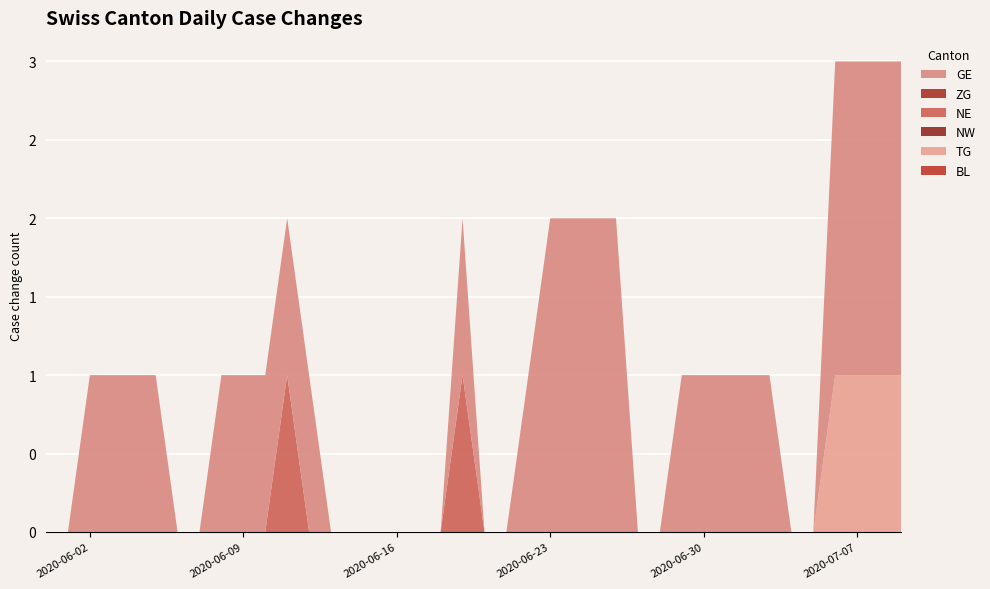

Reading left to right, what are all the values shown in this chart?

BL: 2020-05-31=0	2020-06-01=0	2020-06-02=0	2020-06-03=0	2020-06-04=0	2020-06-05=0	2020-06-06=0	2020-06-07=0	2020-06-08=0	2020-06-09=0	2020-06-10=0	2020-06-11=0	2020-06-12=0	2020-06-13=0	2020-06-14=0	2020-06-15=0	2020-06-16=0	2020-06-17=0	2020-06-18=0	2020-06-19=0	2020-06-20=0	2020-06-21=0	2020-06-22=0	2020-06-23=0	2020-06-24=0	2020-06-25=0	2020-06-26=0	2020-06-27=0	2020-06-28=0	2020-06-29=0	2020-06-30=0	2020-07-01=0	2020-07-02=0	2020-07-03=0	2020-07-04=0	2020-07-05=0	2020-07-06=0	2020-07-07=0	2020-07-08=0	2020-07-09=0
TG: 2020-05-31=0	2020-06-01=0	2020-06-02=0	2020-06-03=0	2020-06-04=0	2020-06-05=0	2020-06-06=0	2020-06-07=0	2020-06-08=0	2020-06-09=0	2020-06-10=0	2020-06-11=0	2020-06-12=0	2020-06-13=0	2020-06-14=0	2020-06-15=0	2020-06-16=0	2020-06-17=0	2020-06-18=0	2020-06-19=0	2020-06-20=0	2020-06-21=0	2020-06-22=0	2020-06-23=0	2020-06-24=0	2020-06-25=0	2020-06-26=0	2020-06-27=0	2020-06-28=0	2020-06-29=0	2020-06-30=0	2020-07-01=0	2020-07-02=0	2020-07-03=0	2020-07-04=0	2020-07-05=0	2020-07-06=1	2020-07-07=1	2020-07-08=1	2020-07-09=1
NW: 2020-05-31=0	2020-06-01=0	2020-06-02=0	2020-06-03=0	2020-06-04=0	2020-06-05=0	2020-06-06=0	2020-06-07=0	2020-06-08=0	2020-06-09=0	2020-06-10=0	2020-06-11=0	2020-06-12=0	2020-06-13=0	2020-06-14=0	2020-06-15=0	2020-06-16=0	2020-06-17=0	2020-06-18=0	2020-06-19=0	2020-06-20=0	2020-06-21=0	2020-06-22=0	2020-06-23=0	2020-06-24=0	2020-06-25=0	2020-06-26=0	2020-06-27=0	2020-06-28=0	2020-06-29=0	2020-06-30=0	2020-07-01=0	2020-07-02=0	2020-07-03=0	2020-07-04=0	2020-07-05=0	2020-07-06=0	2020-07-07=0	2020-07-08=0	2020-07-09=0
NE: 2020-05-31=0	2020-06-01=0	2020-06-02=0	2020-06-03=0	2020-06-04=0	2020-06-05=0	2020-06-06=0	2020-06-07=0	2020-06-08=0	2020-06-09=0	2020-06-10=0	2020-06-11=1	2020-06-12=0	2020-06-13=0	2020-06-14=0	2020-06-15=0	2020-06-16=0	2020-06-17=0	2020-06-18=0	2020-06-19=1	2020-06-20=0	2020-06-21=0	2020-06-22=0	2020-06-23=0	2020-06-24=0	2020-06-25=0	2020-06-26=0	2020-06-27=0	2020-06-28=0	2020-06-29=0	2020-06-30=0	2020-07-01=0	2020-07-02=0	2020-07-03=0	2020-07-04=0	2020-07-05=0	2020-07-06=0	2020-07-07=0	2020-07-08=0	2020-07-09=0
ZG: 2020-05-31=0	2020-06-01=0	2020-06-02=0	2020-06-03=0	2020-06-04=0	2020-06-05=0	2020-06-06=0	2020-06-07=0	2020-06-08=0	2020-06-09=0	2020-06-10=0	2020-06-11=0	2020-06-12=0	2020-06-13=0	2020-06-14=0	2020-06-15=0	2020-06-16=0	2020-06-17=0	2020-06-18=0	2020-06-19=0	2020-06-20=0	2020-06-21=0	2020-06-22=0	2020-06-23=0	2020-06-24=0	2020-06-25=0	2020-06-26=0	2020-06-27=0	2020-06-28=0	2020-06-29=0	2020-06-30=0	2020-07-01=0	2020-07-02=0	2020-07-03=0	2020-07-04=0	2020-07-05=0	2020-07-06=0	2020-07-07=0	2020-07-08=0	2020-07-09=0
GE: 2020-05-31=0	2020-06-01=0	2020-06-02=1	2020-06-03=1	2020-06-04=1	2020-06-05=1	2020-06-06=0	2020-06-07=0	2020-06-08=1	2020-06-09=1	2020-06-10=1	2020-06-11=1	2020-06-12=1	2020-06-13=0	2020-06-14=0	2020-06-15=0	2020-06-16=0	2020-06-17=0	2020-06-18=0	2020-06-19=1	2020-06-20=0	2020-06-21=0	2020-06-22=1	2020-06-23=2	2020-06-24=2	2020-06-25=2	2020-06-26=2	2020-06-27=0	2020-06-28=0	2020-06-29=1	2020-06-30=1	2020-07-01=1	2020-07-02=1	2020-07-03=1	2020-07-04=0	2020-07-05=0	2020-07-06=2	2020-07-07=2	2020-07-08=2	2020-07-09=2